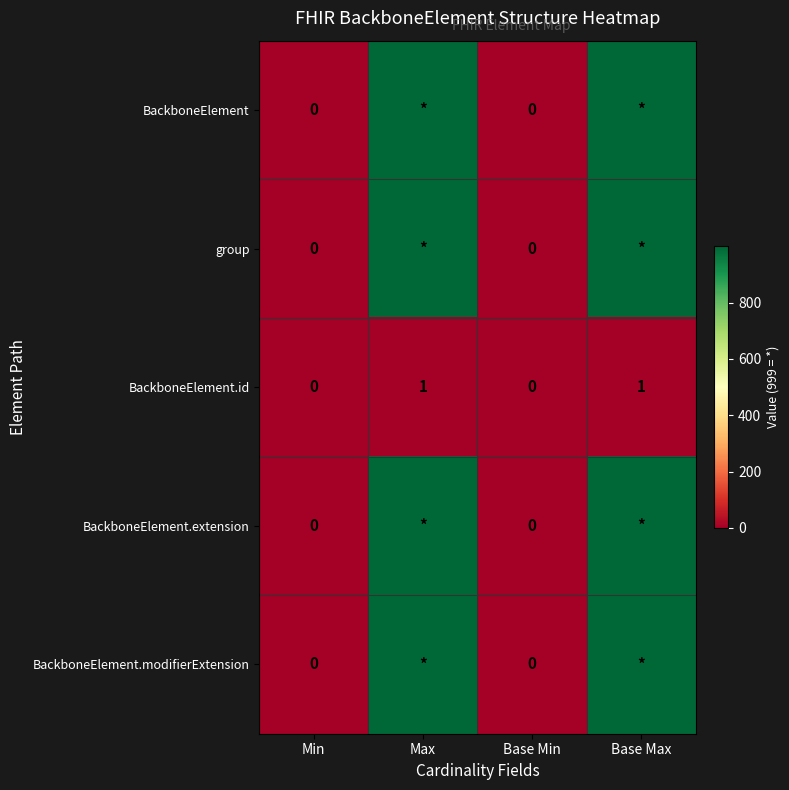

What is the maximum value shown in the chart?

999